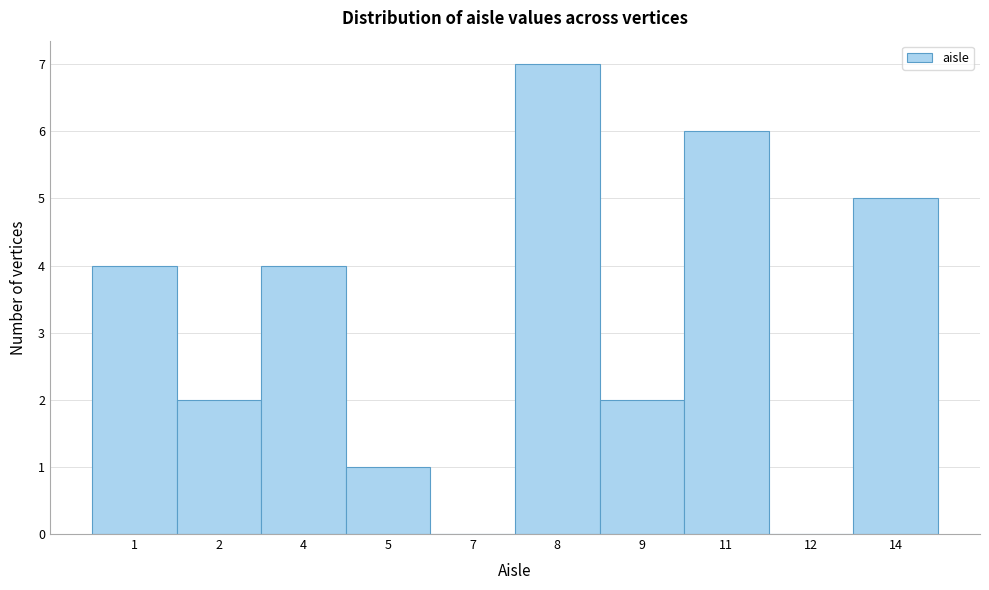

At which category does the chart reach its peak across all series?

8